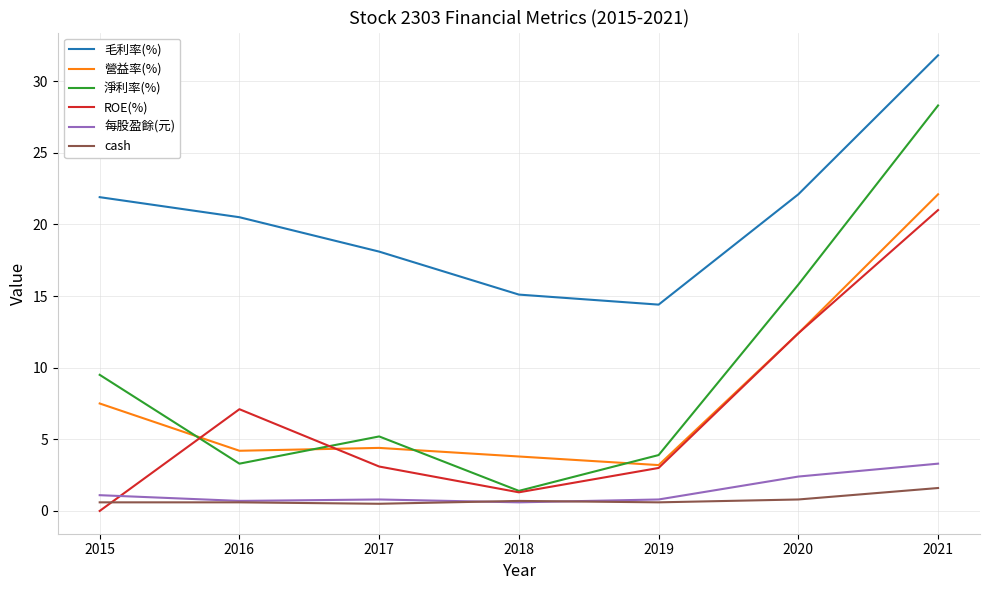

True or false: 淨利率(%) has more than 2 points higher than both neighbors.

False